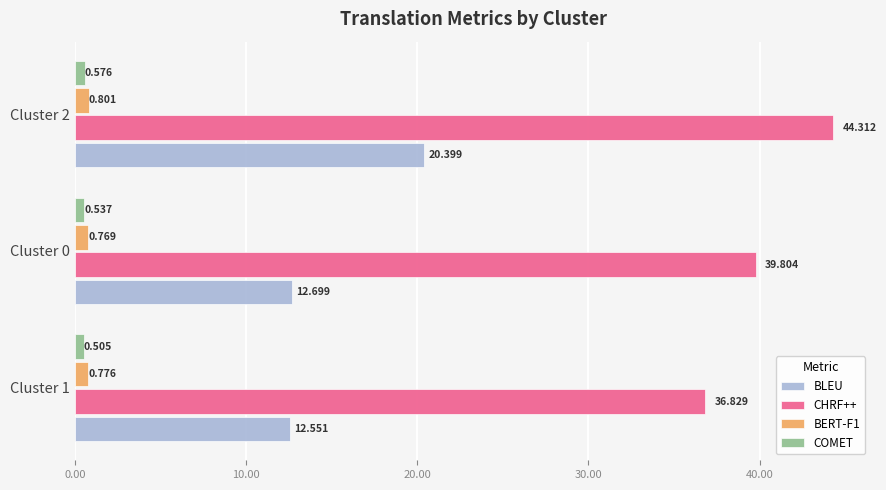

Which series has the largest range (max minus min)?

BLEU